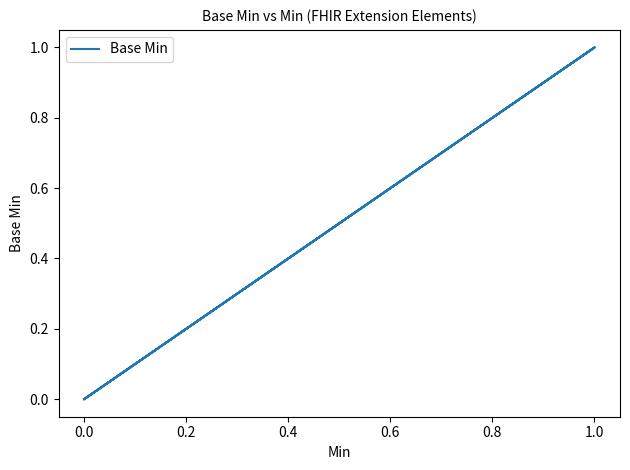

Between 18 and −0.2, which is larger?

18